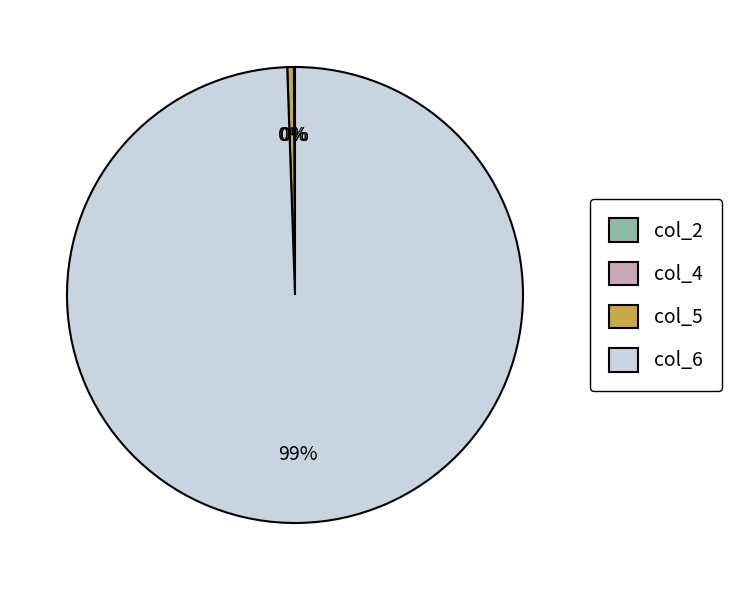

Combined, do col_6 and col_5 account for over 50%?

Yes